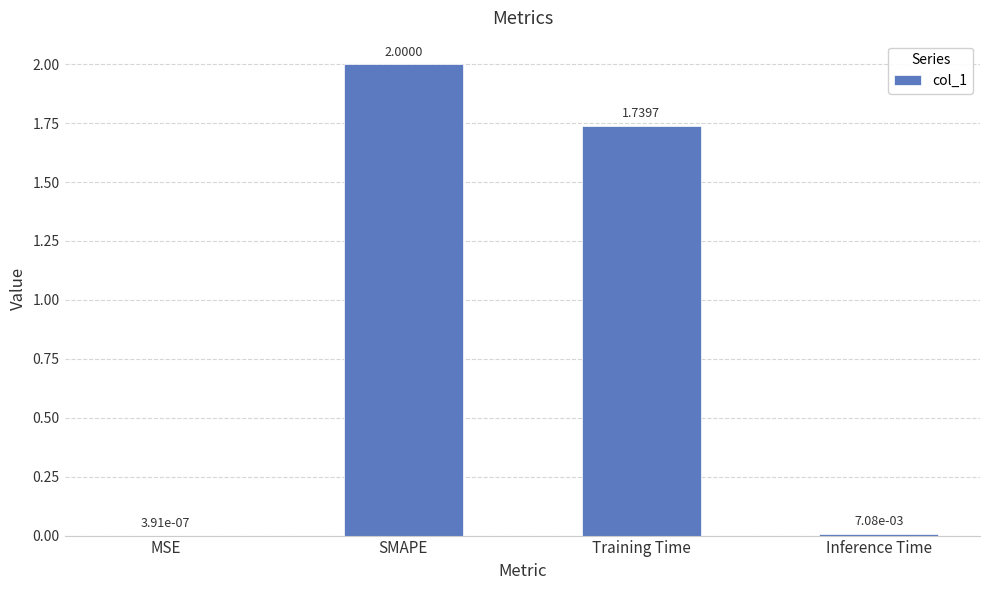

How many data points does each series have?

4